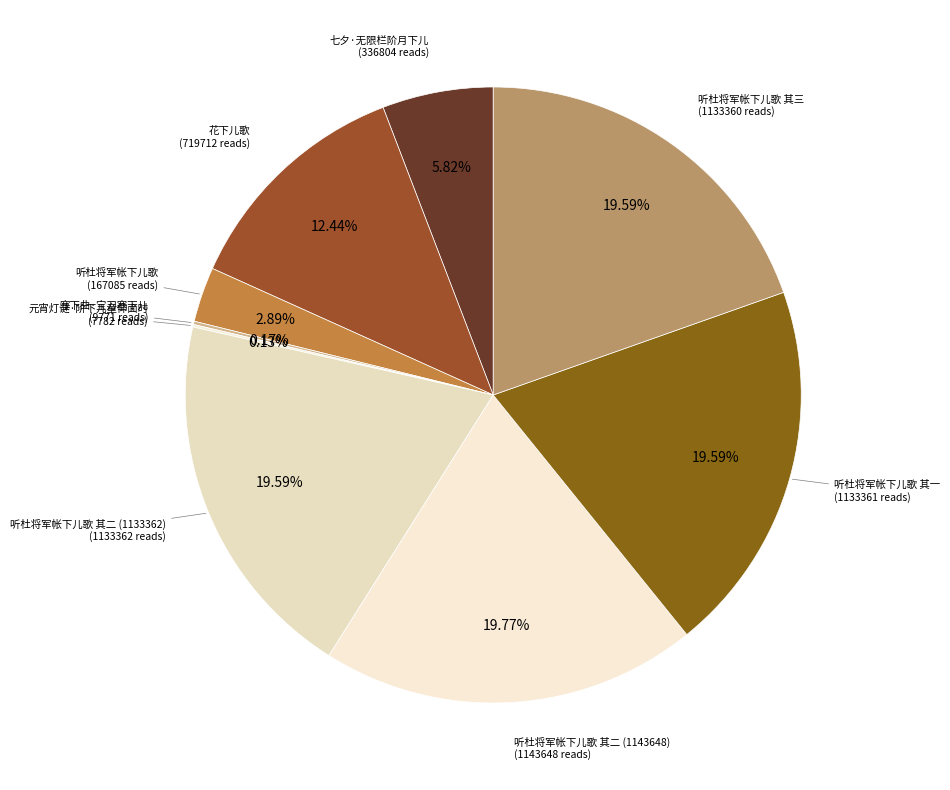

Which category has the biggest portion of the pie?

听杜将军帐下儿歌 其二 (1143648)